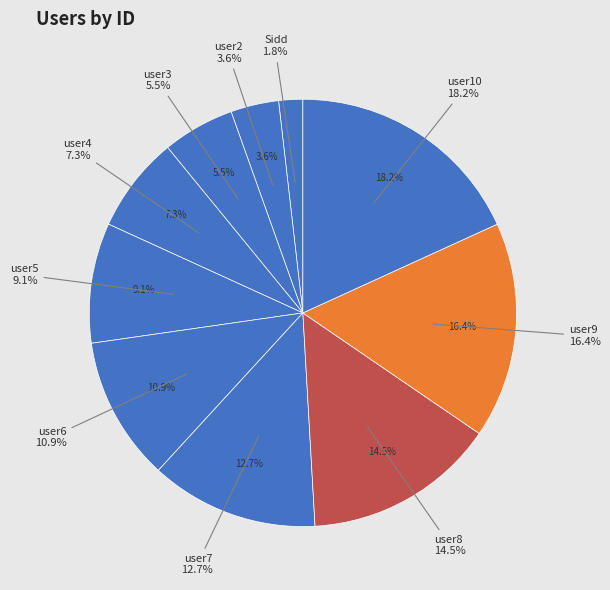

Is user9 the majority of the pie?

No